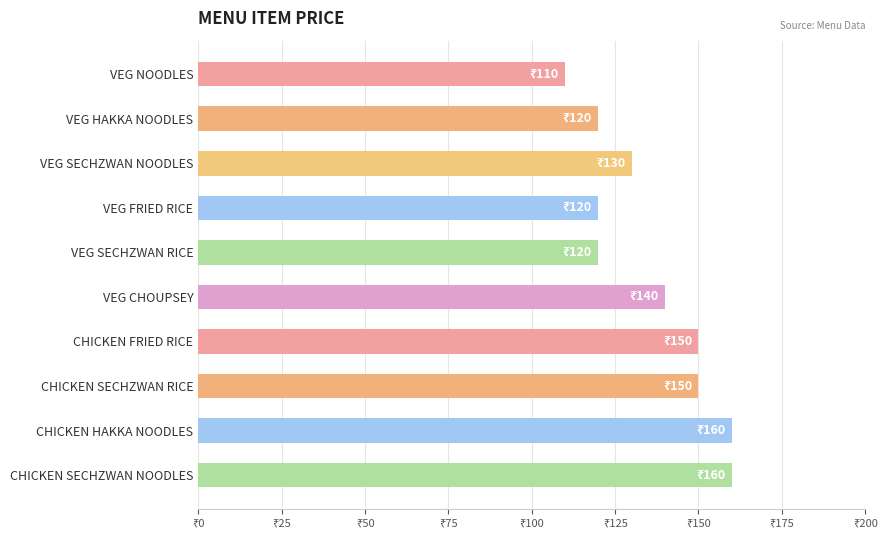

Are the bars horizontal?

Yes